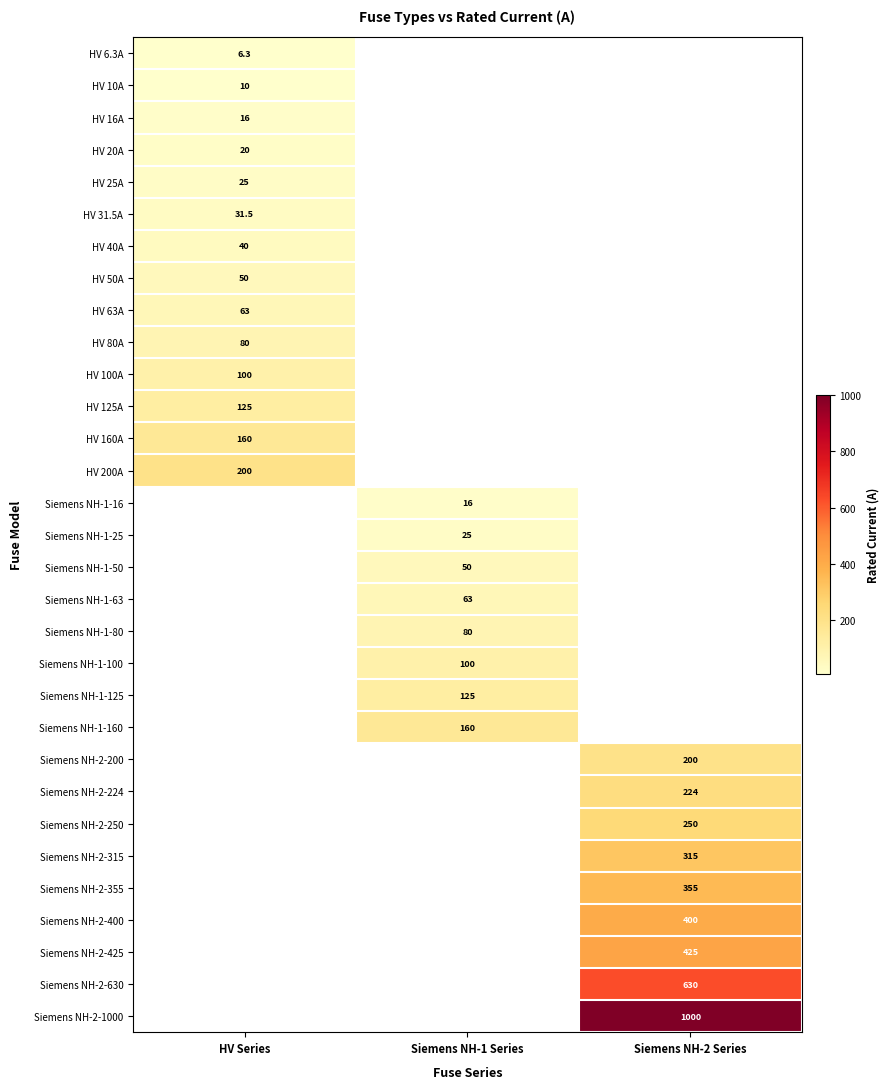

Is it true that HV 200A equals 128.6 at HV Series?

False